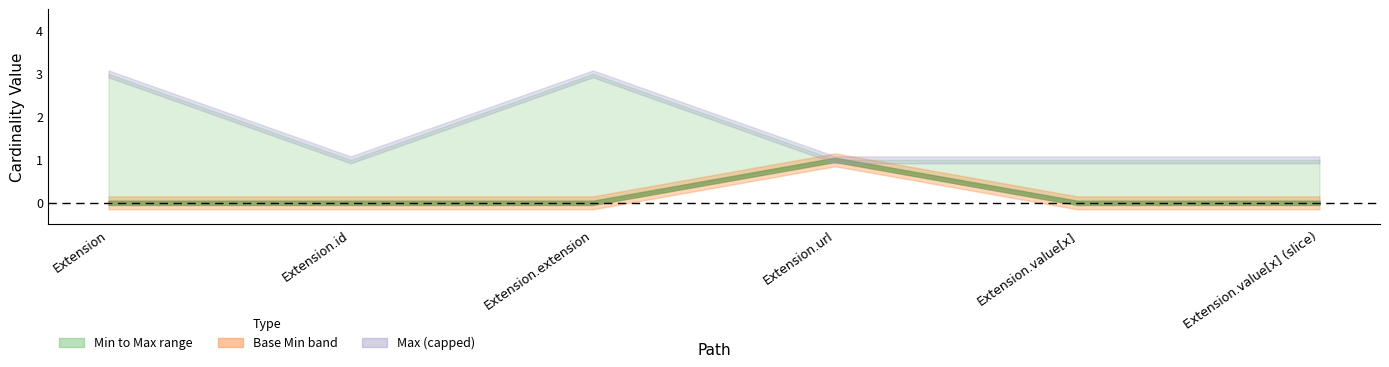

Rank the series at Extension.id from highest to lowest value.

Max_num, Min, Base Min